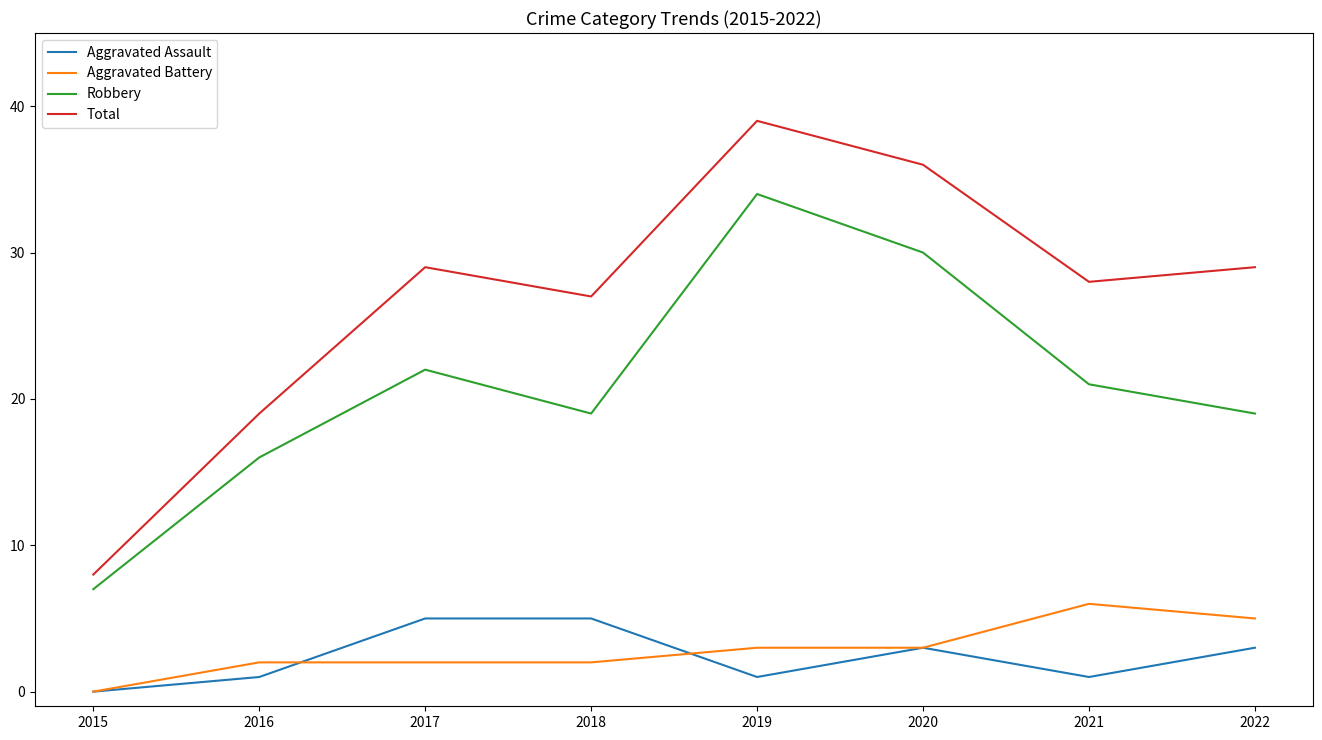

Reading right to left, transcribe all the data shown in this chart.

Aggravated Assault: 2022=3	2021=1	2020=3	2019=1	2018=5	2017=5	2016=1	2015=0
Aggravated Battery: 2022=5	2021=6	2020=3	2019=3	2018=2	2017=2	2016=2	2015=0
Robbery: 2022=19	2021=21	2020=30	2019=34	2018=19	2017=22	2016=16	2015=7
Total: 2022=29	2021=28	2020=36	2019=39	2018=27	2017=29	2016=19	2015=8